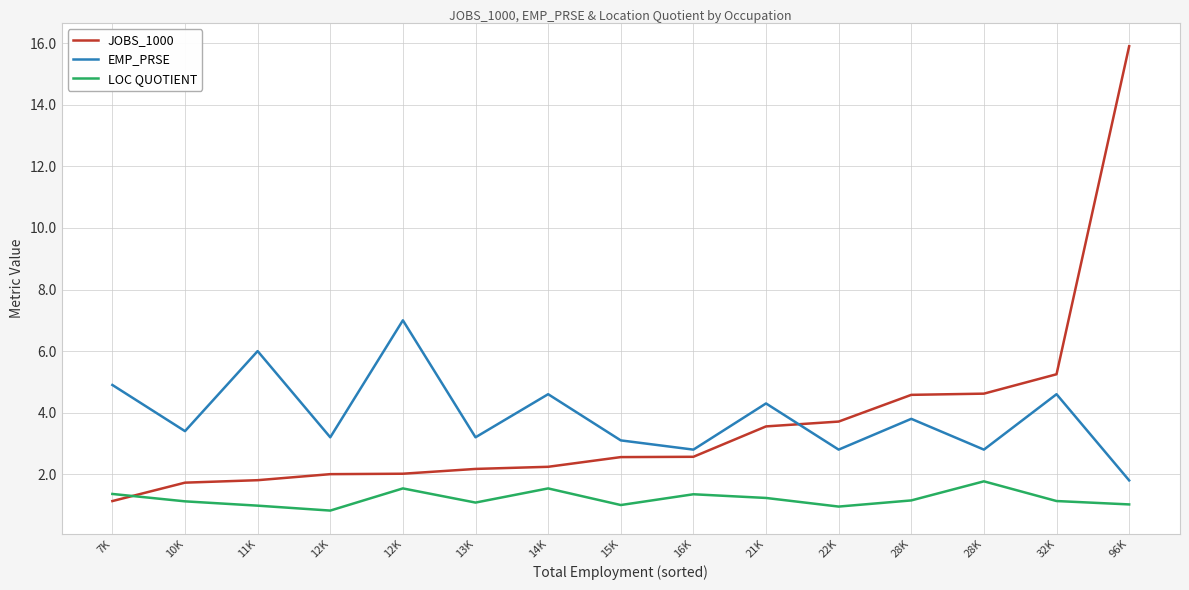

How many lines are shown in the chart?

3